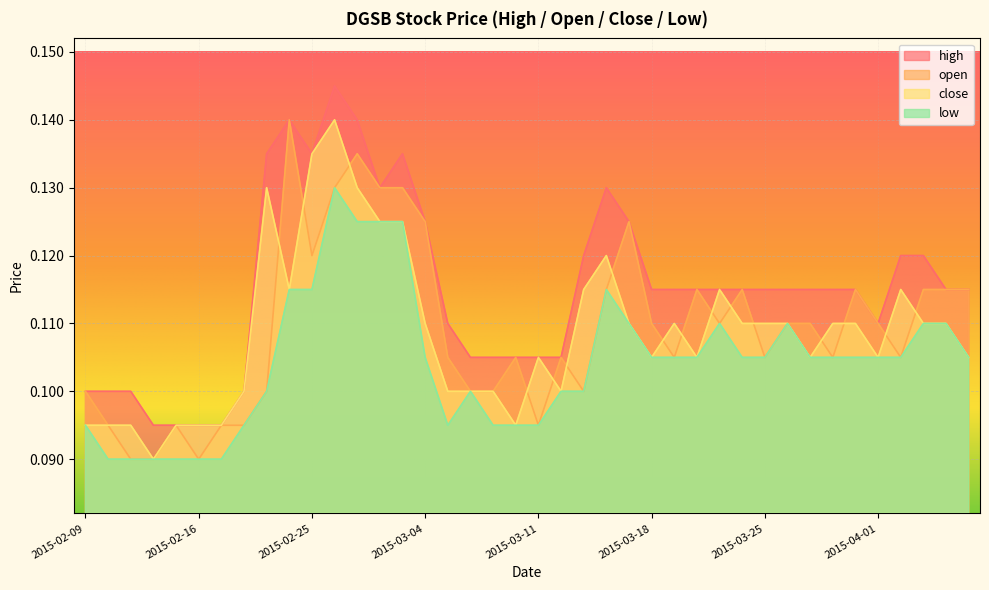

Where is the first local minimum for close?

2015-02-12